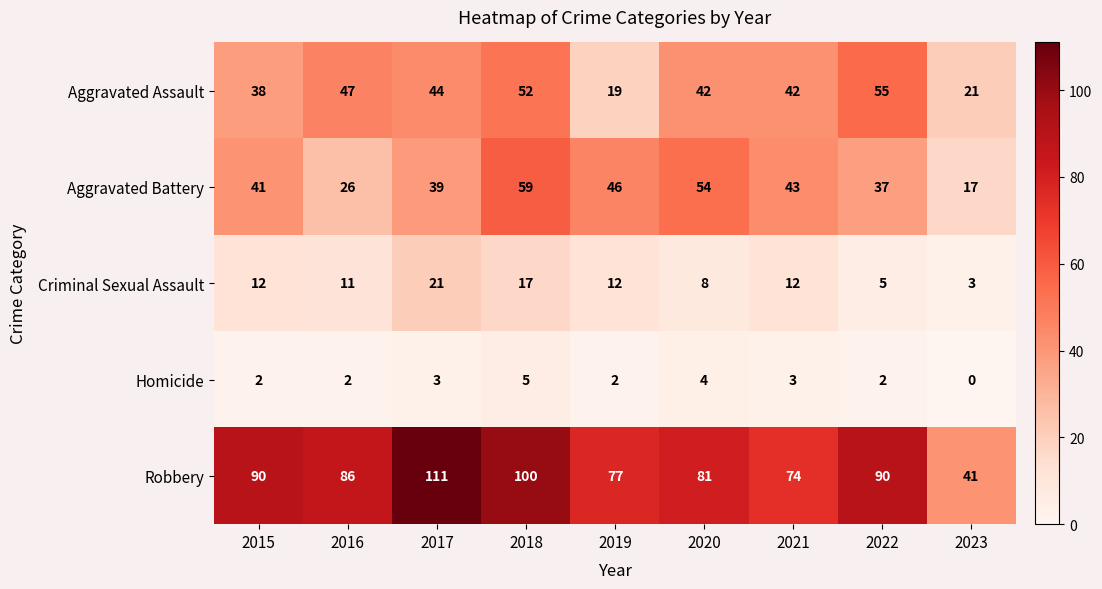

Which series has the largest total across all categories?

Robbery